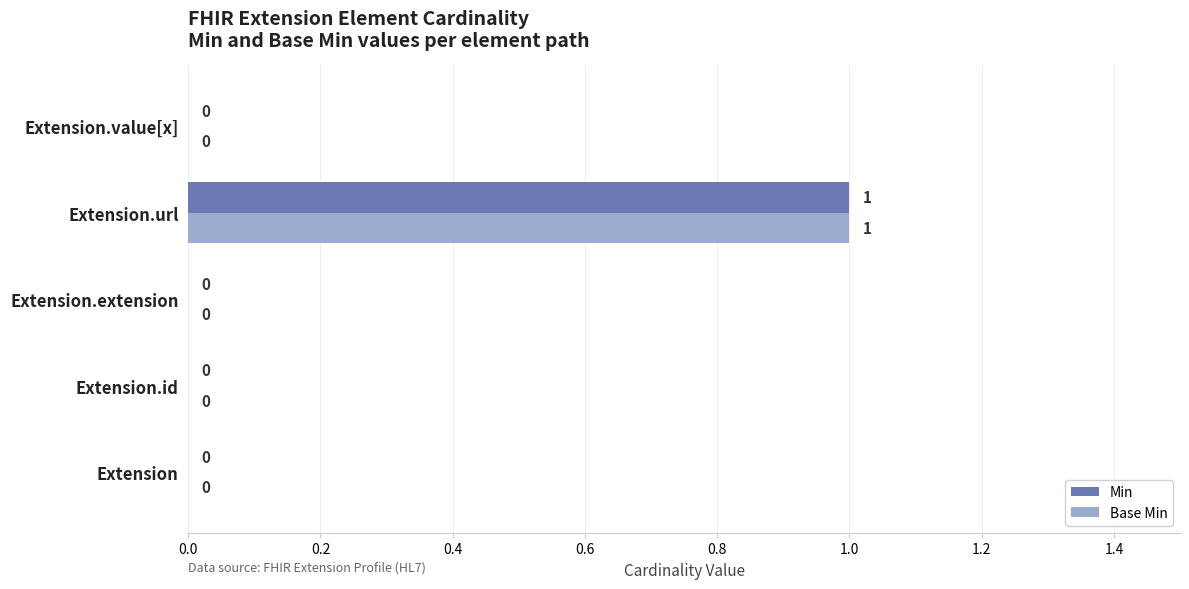

At which category is the sum across all series the highest?

Extension.url